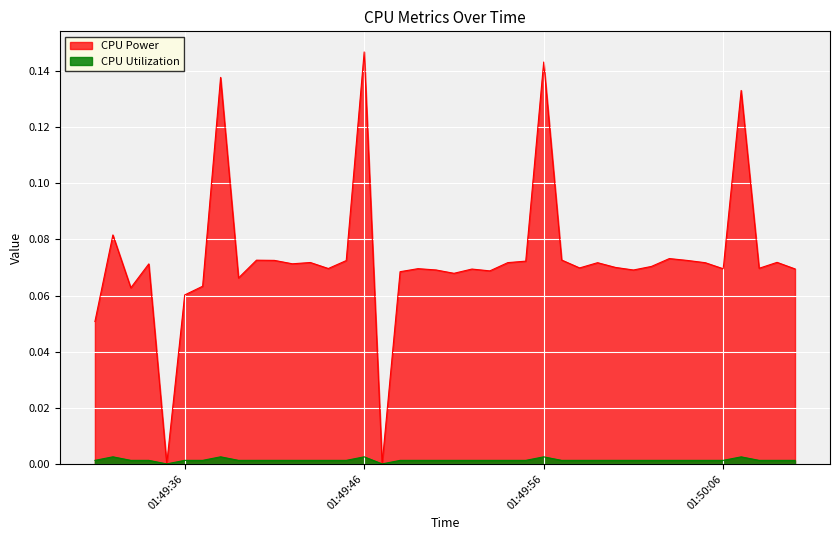

Reading left to right, extract all data points from this chart.

CPU Power: 0.1	0.1	0.1	0.1	0.0	0.1	0.1	0.1	0.1	0.1	0.1	0.1	0.1	0.1	0.1	0.1	0.0	0.1	0.1	0.1	0.1	0.1	0.1	0.1	0.1	0.1	0.1	0.1	0.1	0.1	0.1	0.1	0.1	0.1	0.1	0.1	0.1	0.1	0.1	0.1
CPU Utilization: 0.0	0.0	0.0	0.0	0.0	0.0	0.0	0.0	0.0	0.0	0.0	0.0	0.0	0.0	0.0	0.0	0.0	0.0	0.0	0.0	0.0	0.0	0.0	0.0	0.0	0.0	0.0	0.0	0.0	0.0	0.0	0.0	0.0	0.0	0.0	0.0	0.0	0.0	0.0	0.0